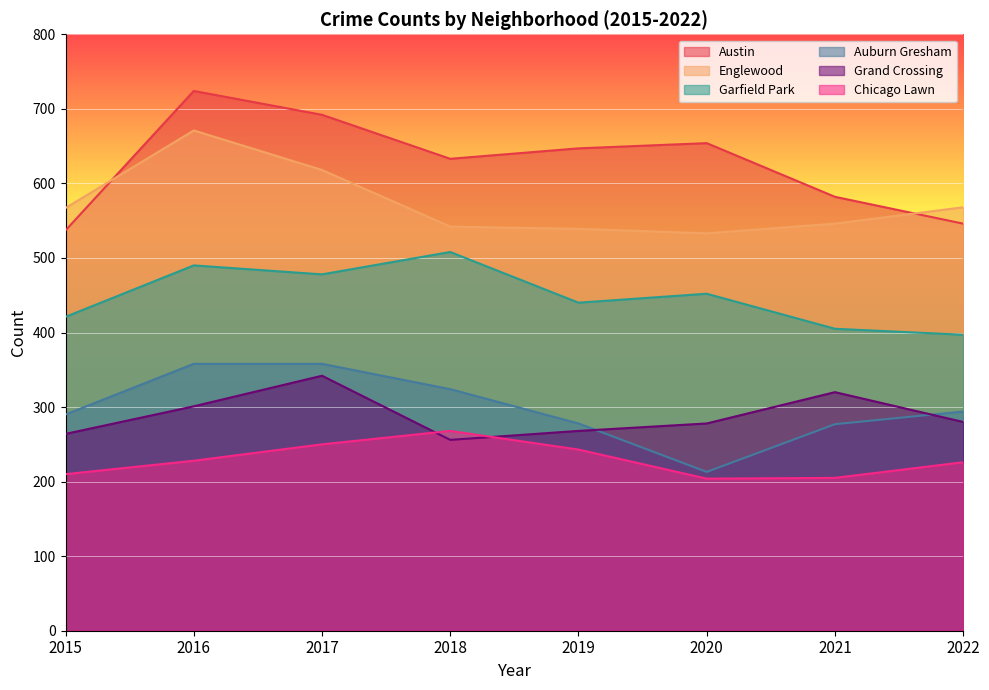

What is the greatest value displayed?

724